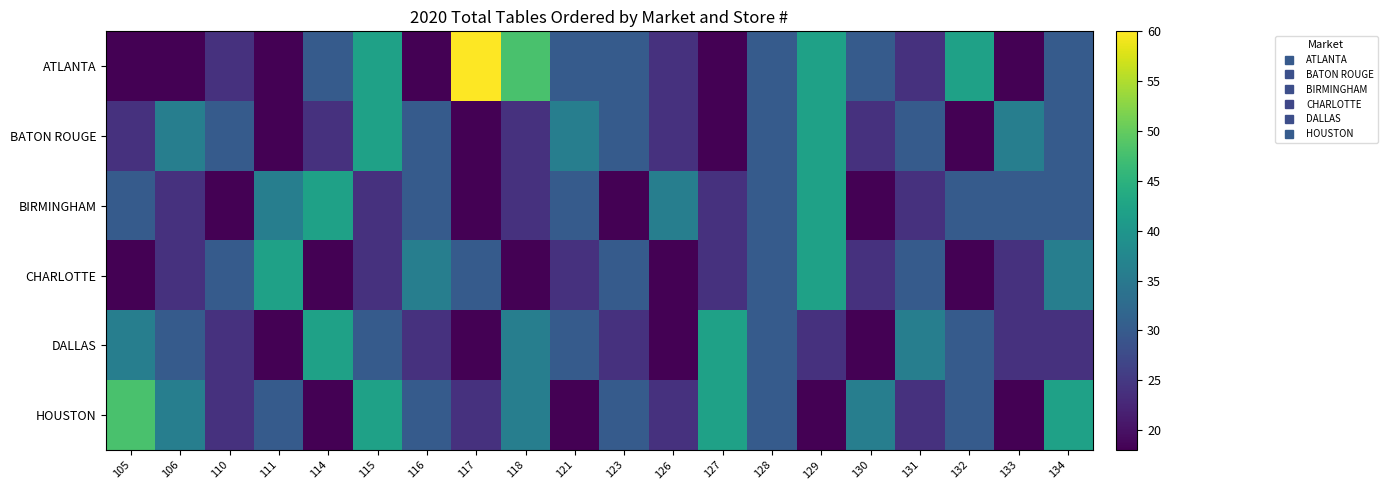

At how many categories does at least one series exceed 28?

20